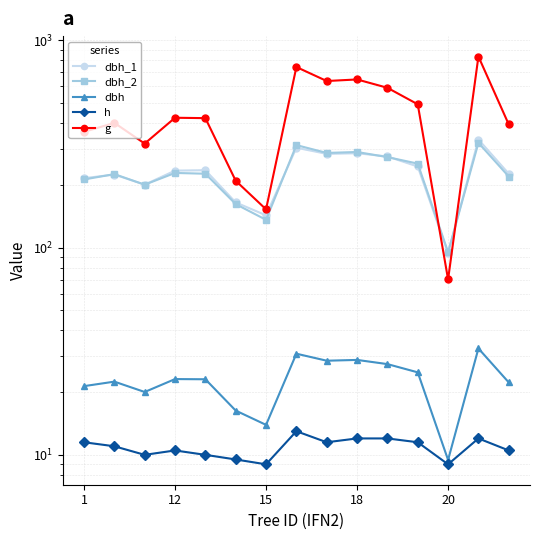

In dbh, how many points are lower than both neighbors (excluding endpoints)?

4